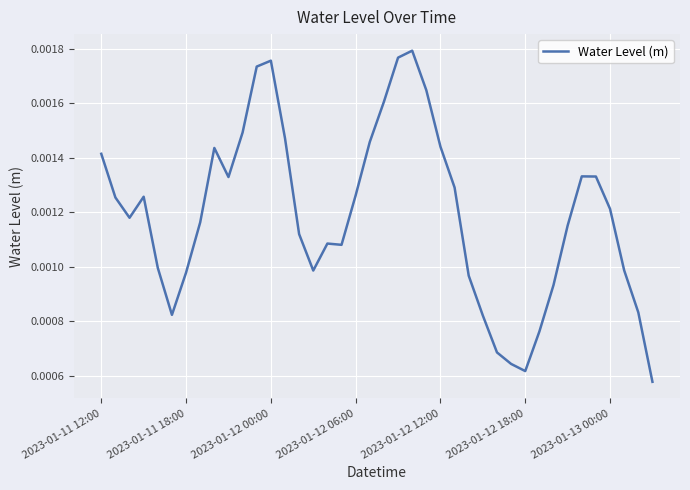

Does the chart have visible grid lines?

Yes